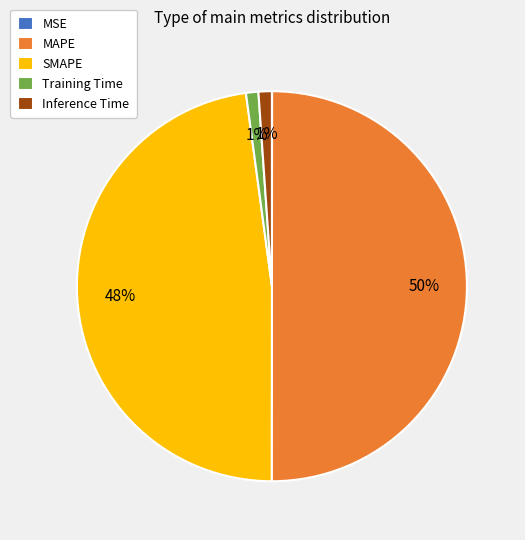

To the nearest percent, what is the average slice percentage?

20%